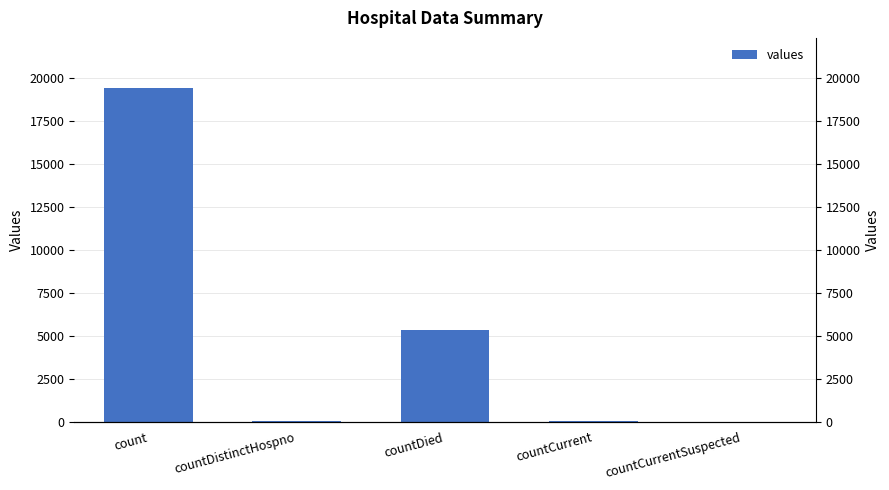

How many bars are there in total?

5